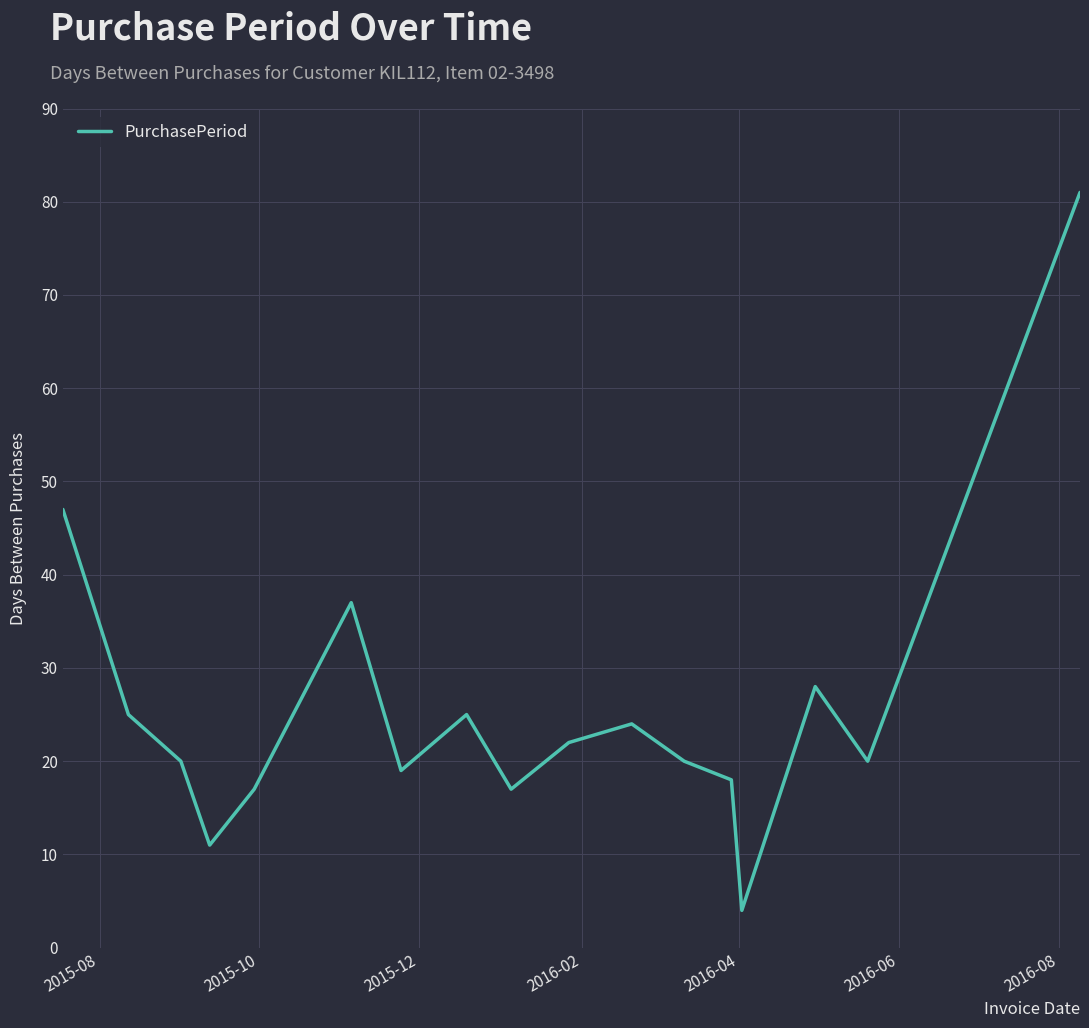

What is the difference between the maximum and minimum values?

77